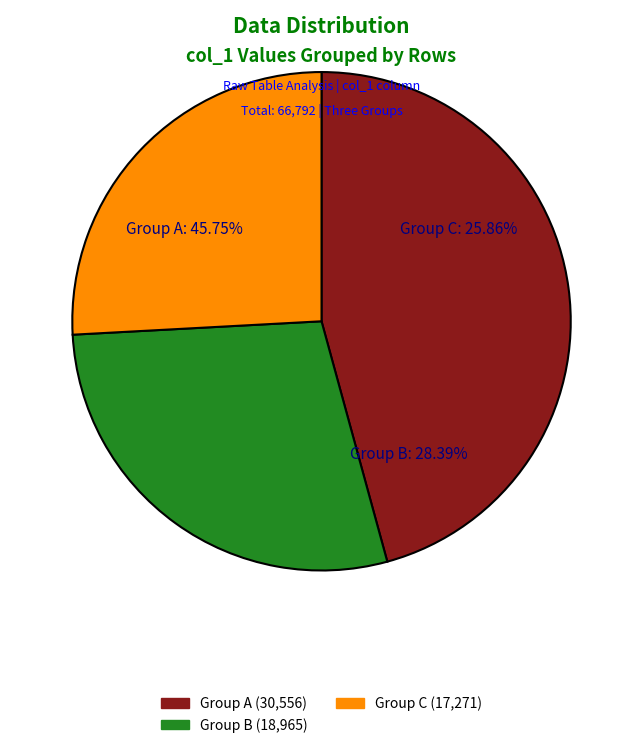

Is the sum of 9706 and 9703 greater than half?

No